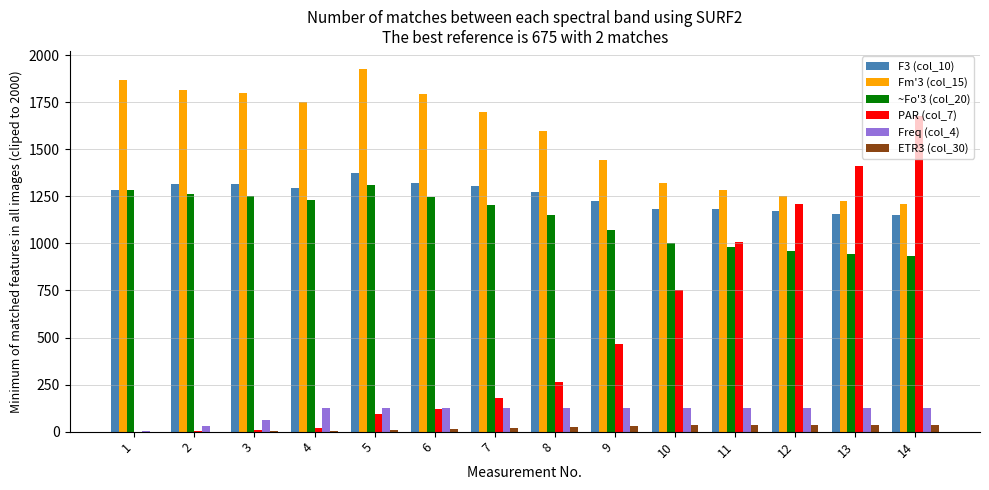

At which label is ~Fo'3 (col_20) closest to 1122?

8